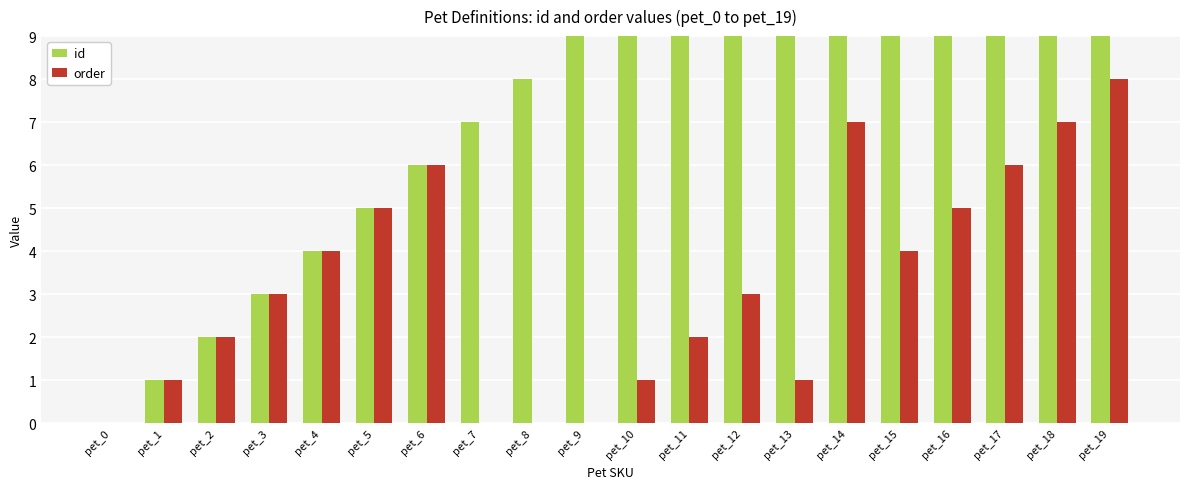

Reading left to right, transcribe all the data shown in this chart.

id: pet_0=0	pet_1=1	pet_2=2	pet_3=3	pet_4=4	pet_5=5	pet_6=6	pet_7=7	pet_8=8	pet_9=9	pet_10=10	pet_11=11	pet_12=12	pet_13=13	pet_14=14	pet_15=15	pet_16=16	pet_17=17	pet_18=18	pet_19=19
order: pet_0=0	pet_1=1	pet_2=2	pet_3=3	pet_4=4	pet_5=5	pet_6=6	pet_7=0	pet_8=0	pet_9=0	pet_10=1	pet_11=2	pet_12=3	pet_13=1	pet_14=7	pet_15=4	pet_16=5	pet_17=6	pet_18=7	pet_19=8